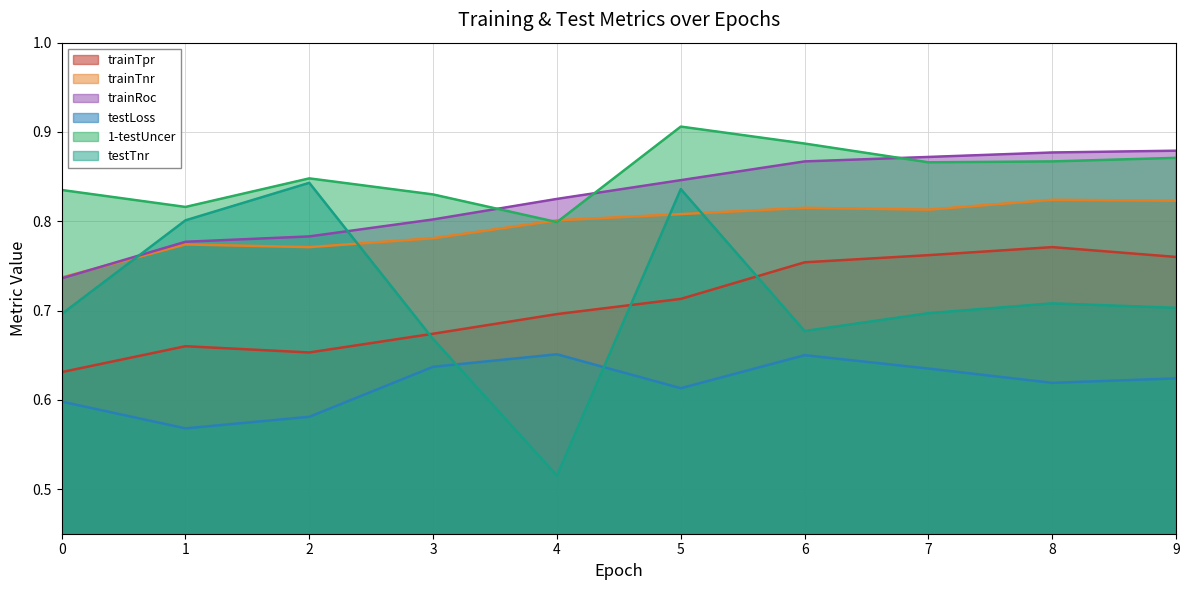

At 2, list the series in order from largest to smallest.

1-testUncer, testTnr, trainRoc, trainTnr, trainTpr, testLoss